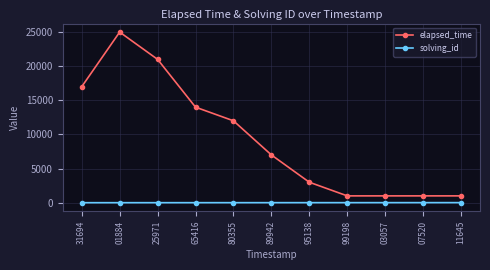

Is it true that elapsed_time equals 1000 at 07520?

True